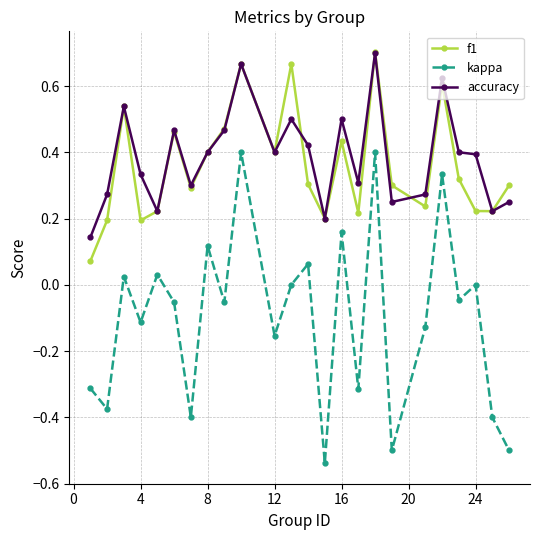

In kappa, how many points are lower than both neighbors (excluding endpoints)?

9